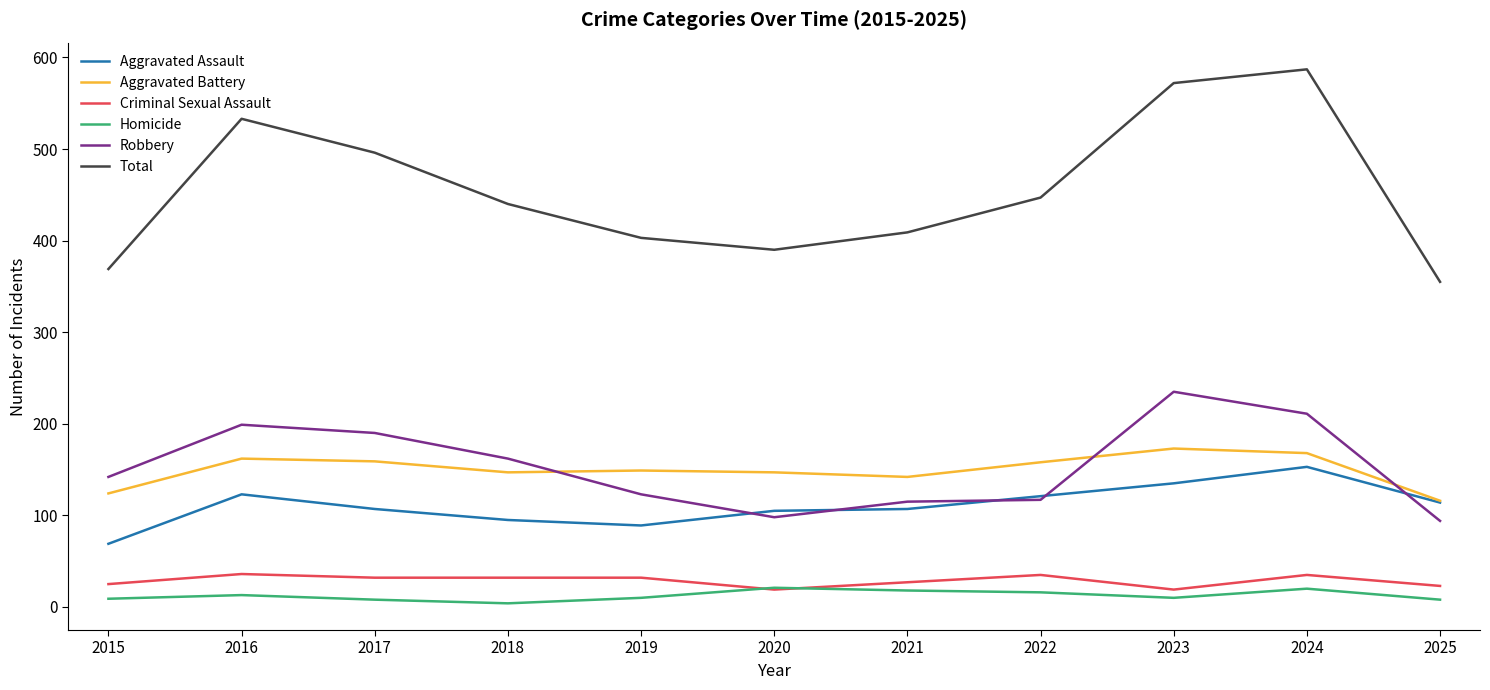

Where do Robbery and Aggravated Assault first cross each other?

2019 and 2020